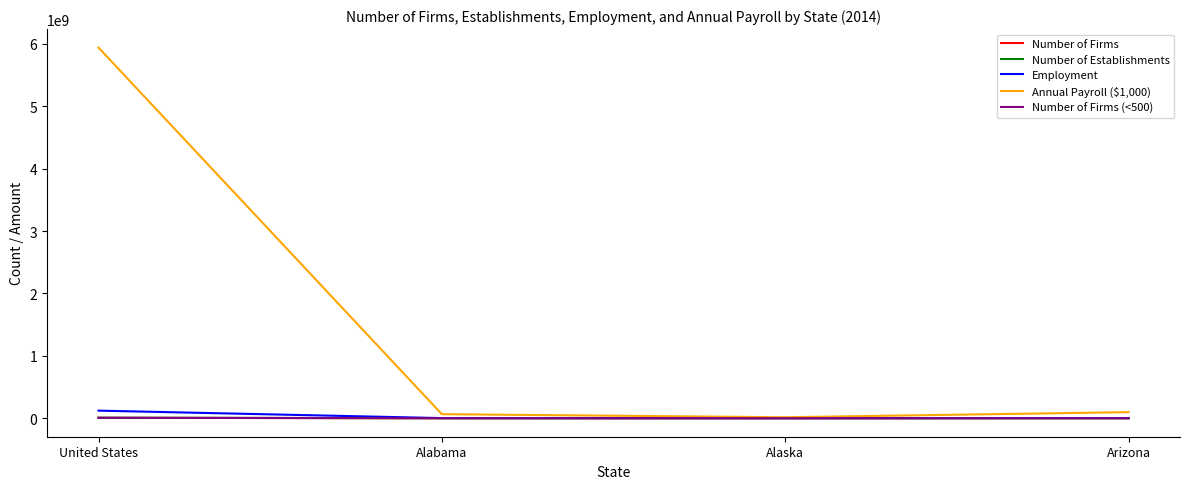

At which category does the chart reach its peak across all series?

United States